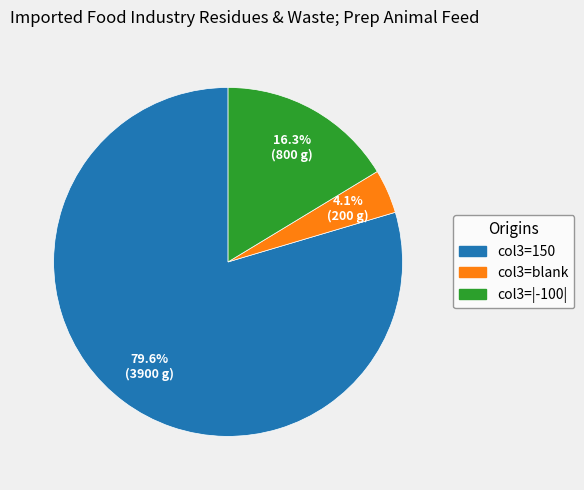

Is there any slice that represents more than half of the pie?

Yes